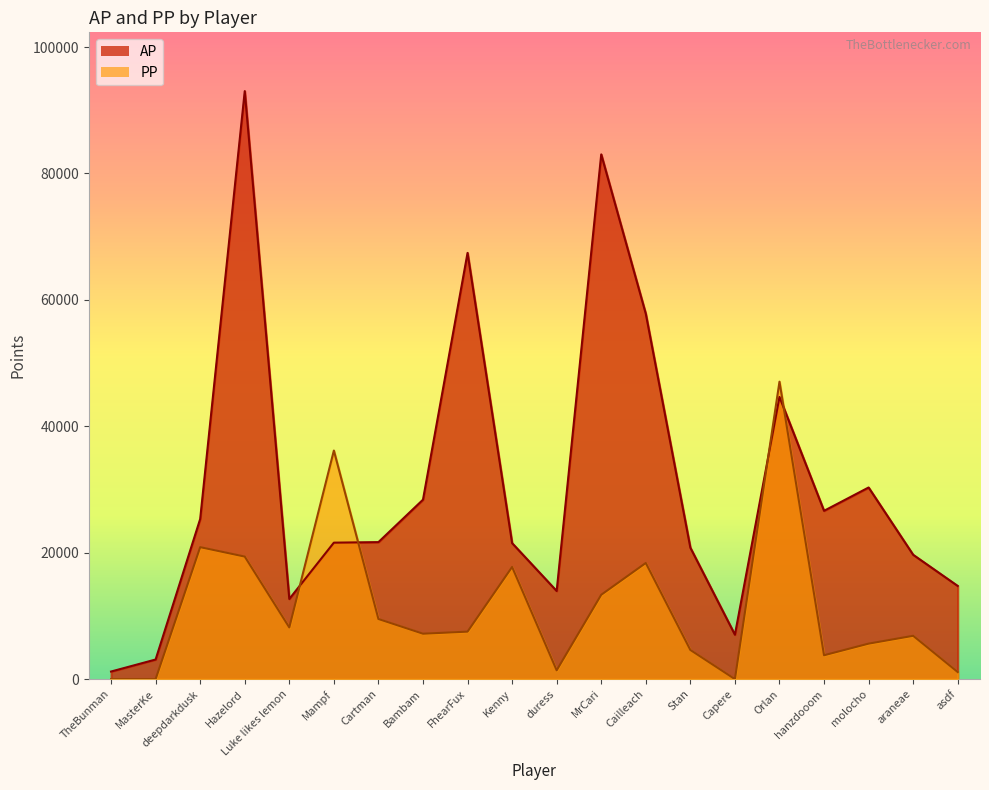

What is the value of the PP point at the 6th from the left?

36167